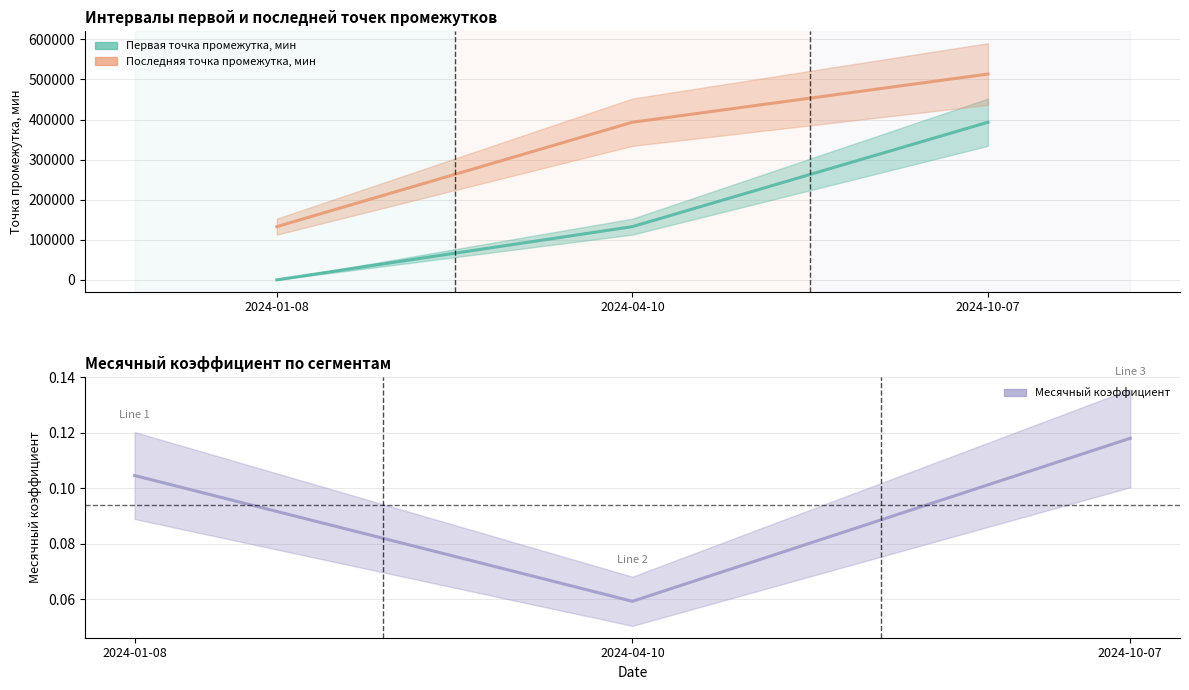

Reading left to right, extract all data points from this chart.

Первая точка промежутка, мин: 2024-01-08=0.0	2024-04-10=132712.0	2024-10-07=393251.0
Последняя точка промежутка, мин: 2024-01-08=132712.0	2024-04-10=393251.0	2024-10-07=513461.0
Месячный коэффициент: 2024-01-08=0.1	2024-04-10=0.1	2024-10-07=0.1